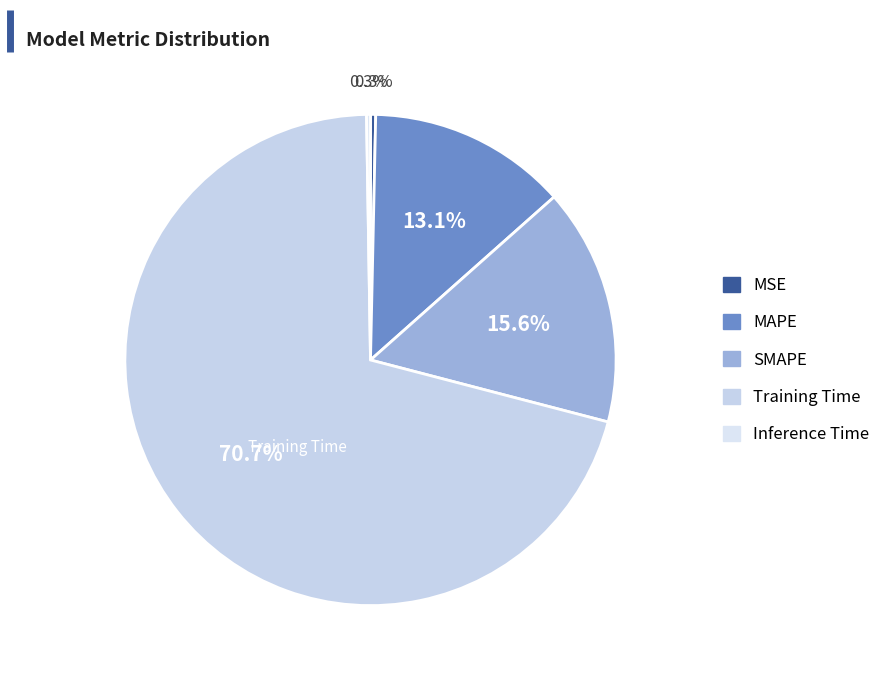

How many segments does this pie chart have?

5